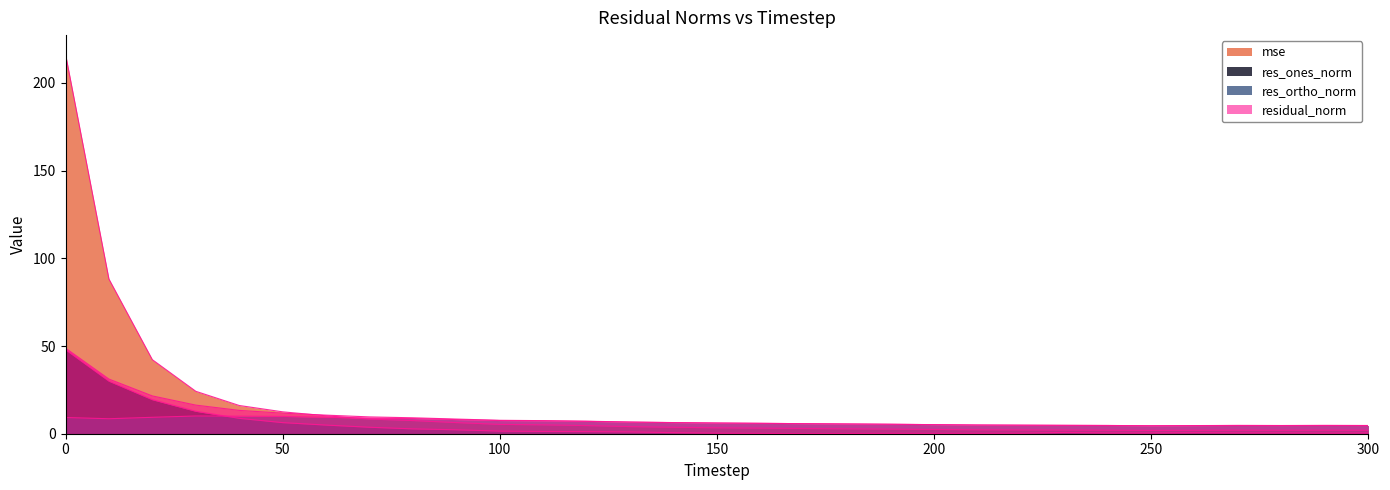

Reading left to right, what are all the values shown in this chart?

mse: 0=216.5	10=88.2	20=42.2	30=24.2	40=16.1	50=12.5	60=10.2	70=8.3	80=7.5	90=6.3	100=5.3	110=5.1	120=4.6	130=4.1	140=3.7	150=3.4	160=3.2	170=3.0	180=2.8	190=2.6	200=2.4	210=2.2	220=2.2	230=2.1	240=2.0	250=1.9	260=2.0	270=2.0	280=2.0	290=2.0	300=2.0
res_ones_norm: 0=47.9	10=30.0	20=19.4	30=12.8	40=8.8	50=6.3	60=4.9	70=3.7	80=2.8	90=2.2	100=1.5	110=1.3	120=1.2	130=1.0	140=0.6	150=0.3	160=0.2	170=0.0	180=0.1	190=0.2	200=0.2	210=0.3	220=0.3	230=0.7	240=0.4	250=0.4	260=0.6	270=0.4	280=0.5	290=0.3	300=0.4
res_ortho_norm: 0=9.3	10=8.5	20=9.4	30=10.1	40=10.0	50=9.9	60=9.4	70=8.8	80=8.7	90=8.0	100=7.5	110=7.3	120=7.0	130=6.6	140=6.3	150=6.1	160=5.9	170=5.7	180=5.6	190=5.4	200=5.2	210=5.0	220=4.9	230=4.7	240=4.7	250=4.5	260=4.6	270=4.7	280=4.7	290=4.7	300=4.7
residual_norm: 0=48.8	10=31.1	20=21.5	30=16.3	40=13.3	50=11.7	60=10.6	70=9.6	80=9.1	90=8.4	100=7.7	110=7.5	120=7.1	130=6.7	140=6.4	150=6.1	160=5.9	170=5.7	180=5.6	190=5.4	200=5.2	210=5.0	220=4.9	230=4.8	240=4.7	250=4.6	260=4.6	270=4.7	280=4.7	290=4.7	300=4.7